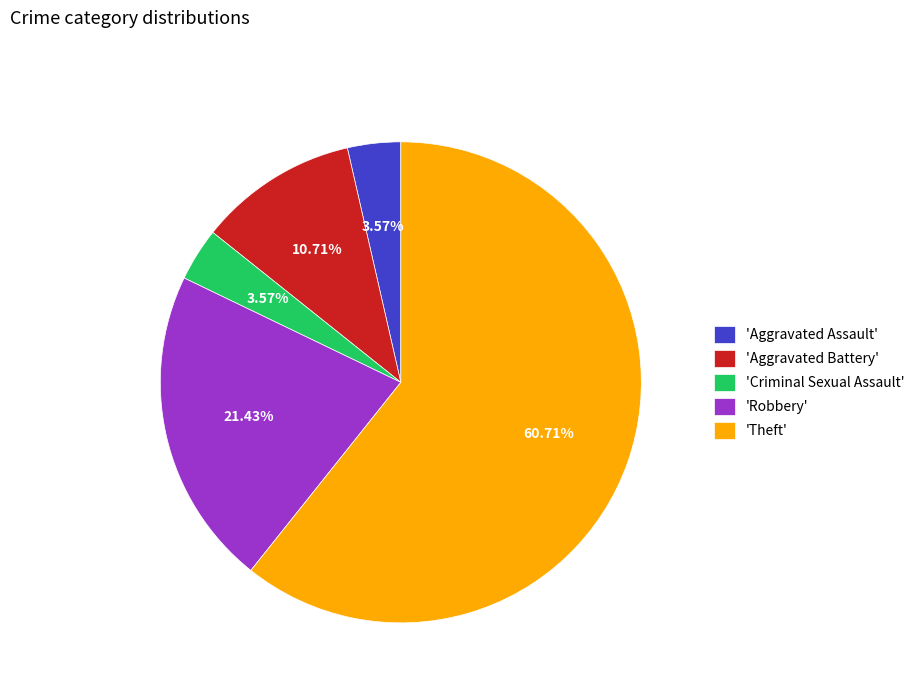

Do 'Aggravated Assault' and 'Criminal Sexual Assault' together represent more than half of the pie?

No